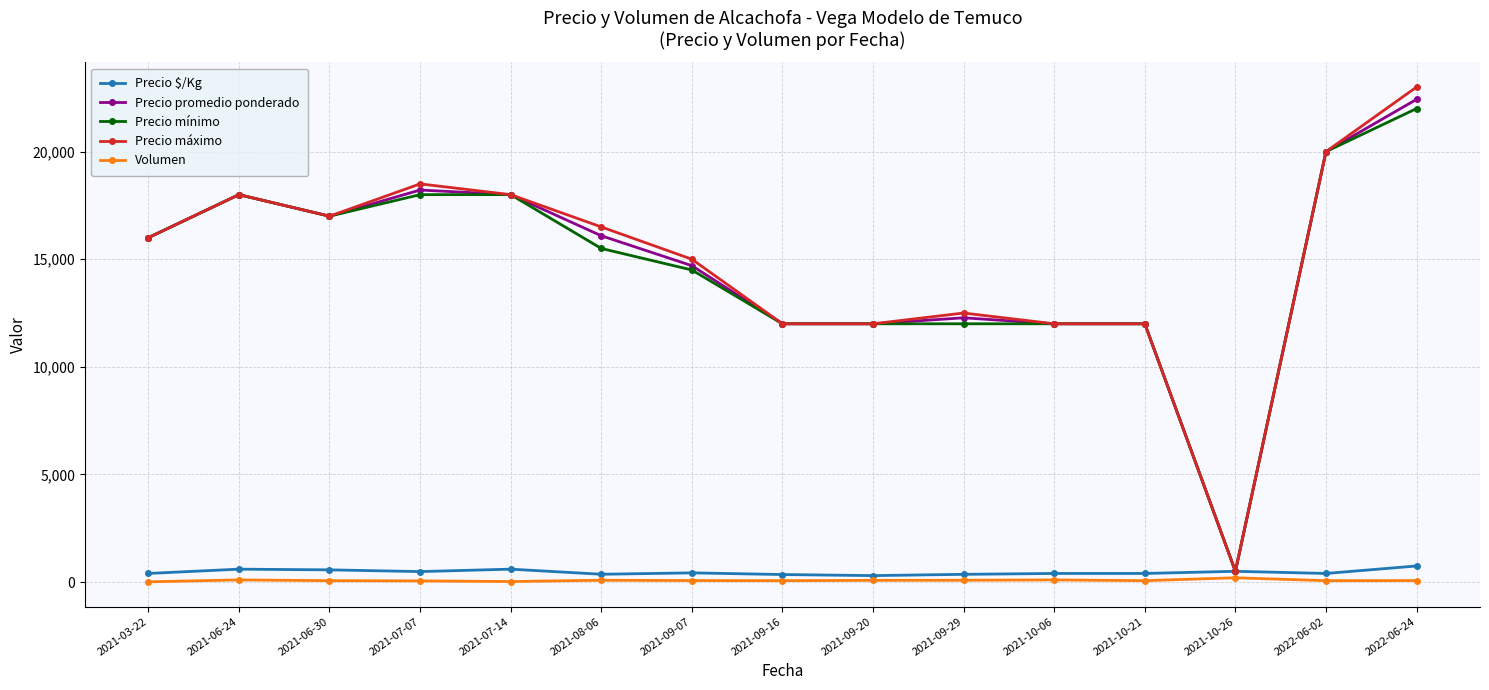

What is the value of the Precio máximo point at the 6th from the left?

16500.0